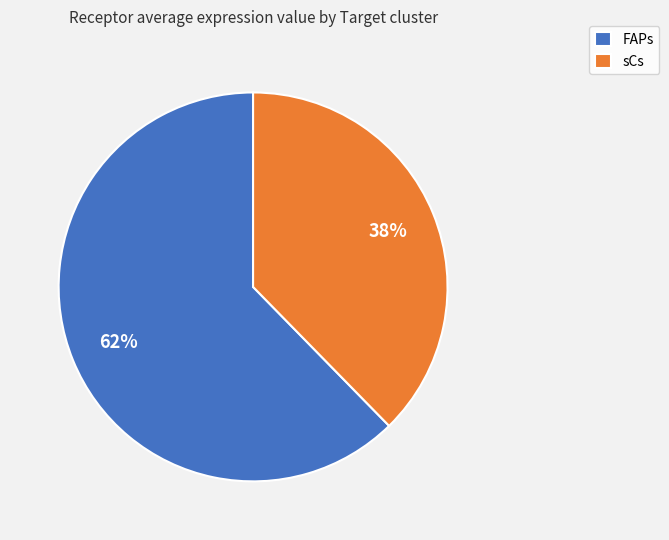

The FAPs slice represents 62% of the pie. True or false?

True